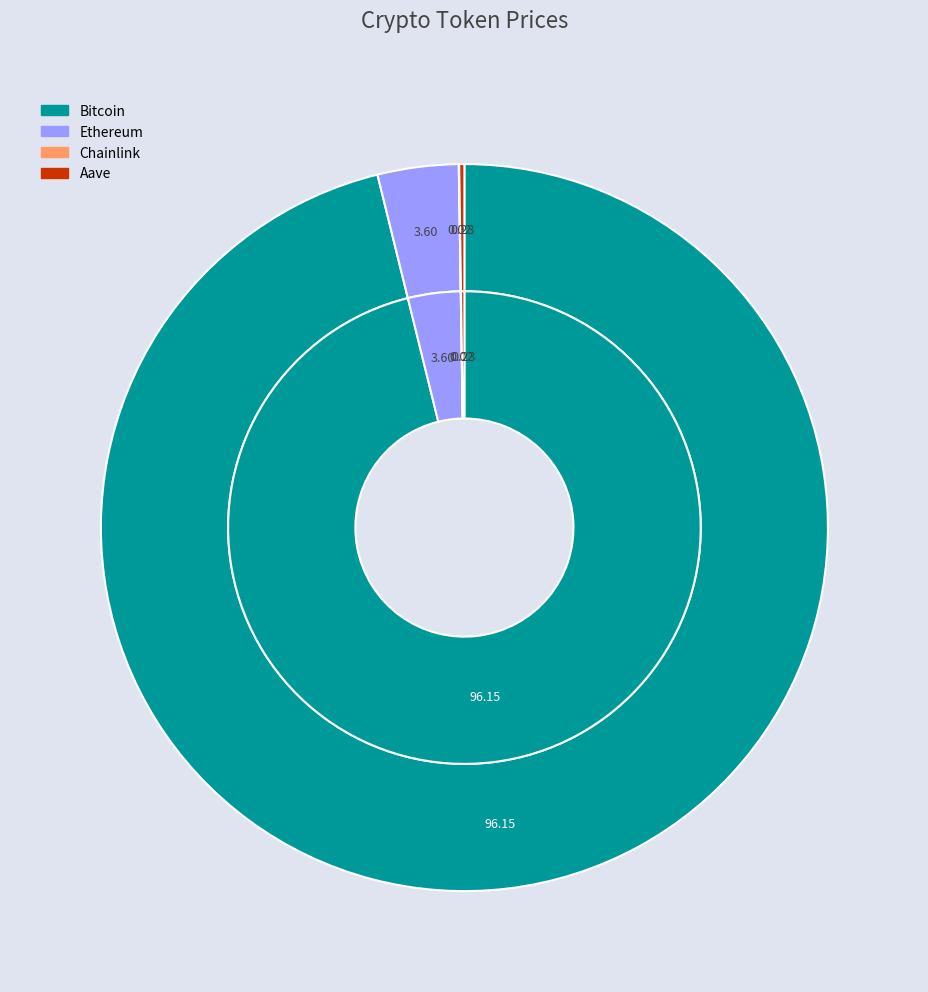

To the nearest percent, what is the difference between the largest and smallest slice percentages?

96%